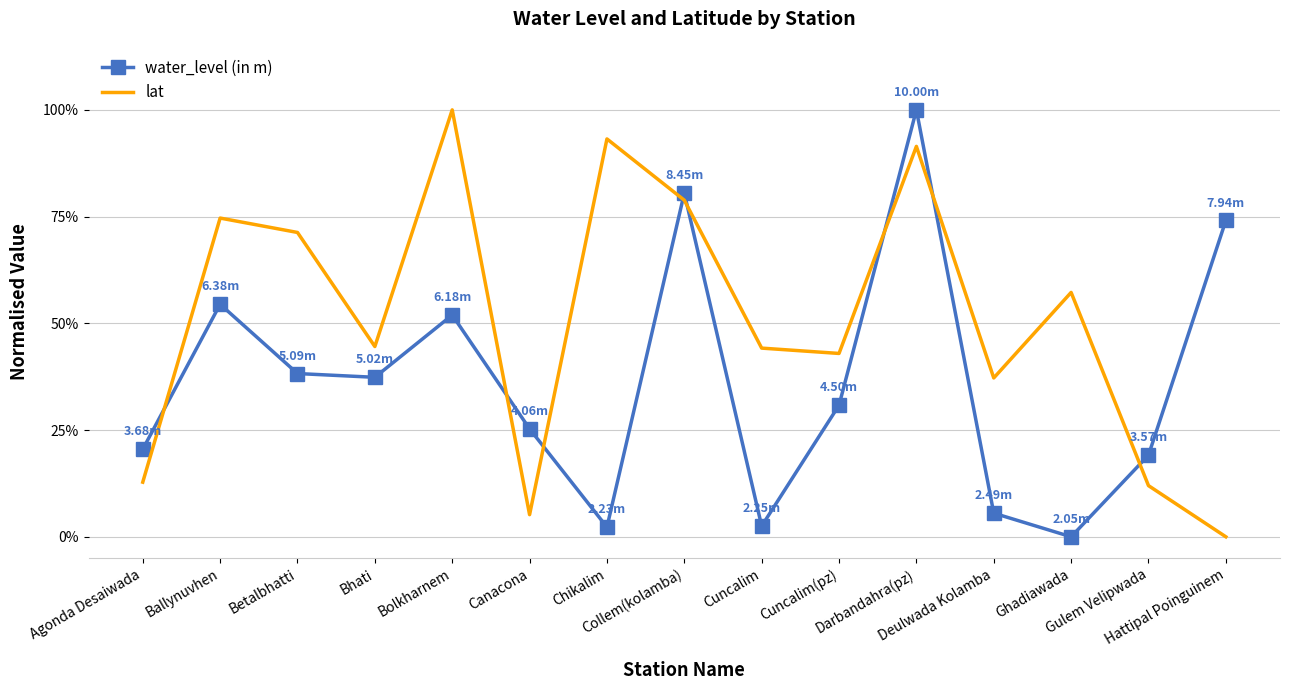

What are all the series names shown in the legend?

water_level (in m), lat